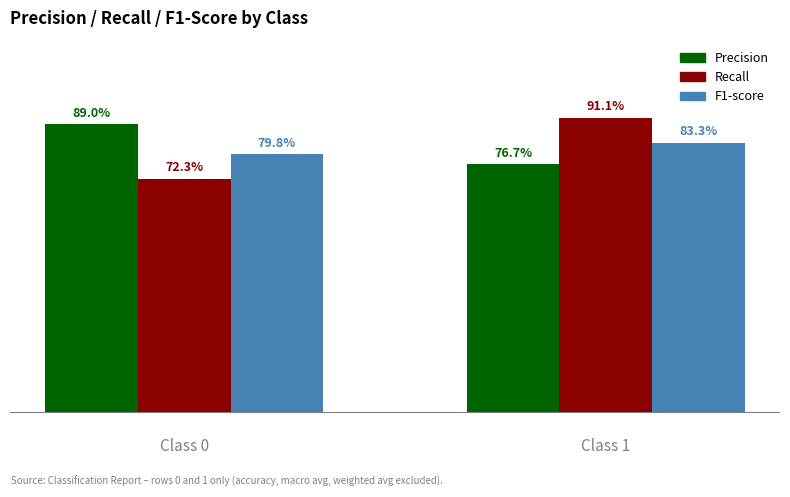

Reading left to right, what are all the values shown in this chart?

precision: 0.9	0.8
recall: 0.7	0.9
f1-score: 0.8	0.8